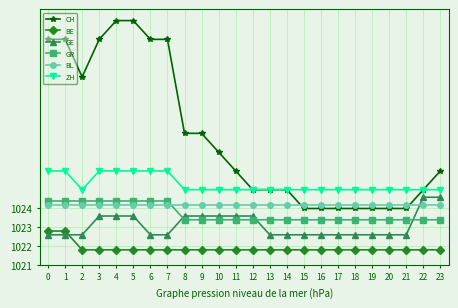

What is the spread (max minus min) of values at 8?

6.2